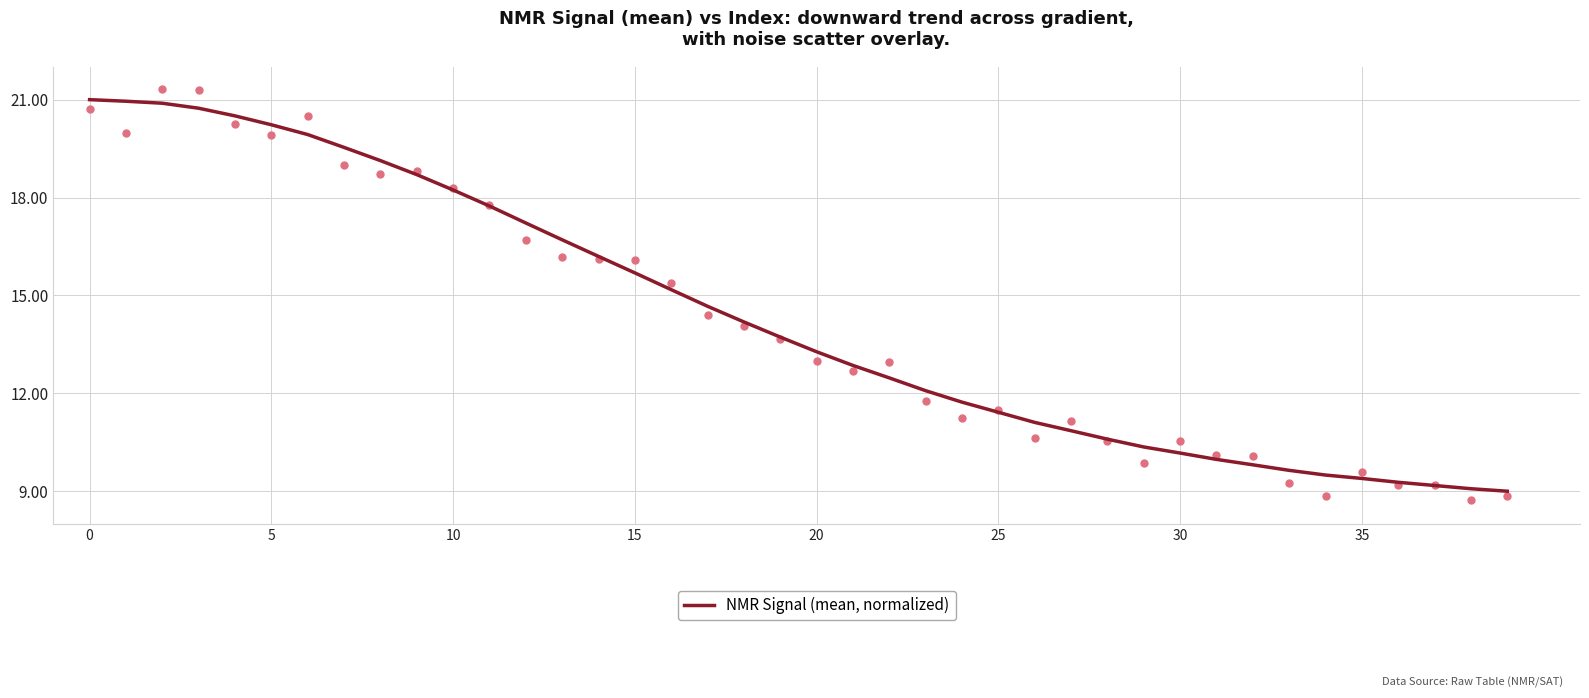

Which has a higher value, 37 or 34?

34